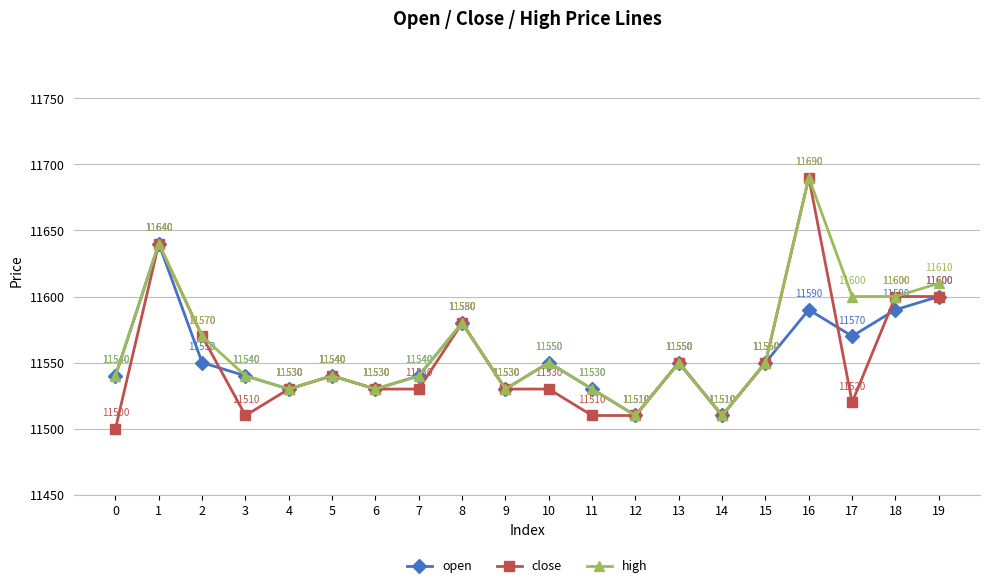

Where does the close series first go above 11530?

1